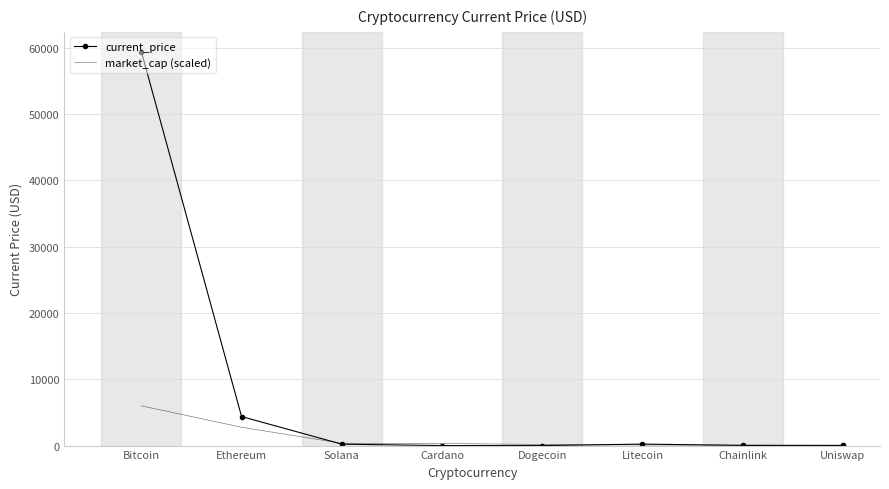

At which category is the sum across all series the highest?

Bitcoin